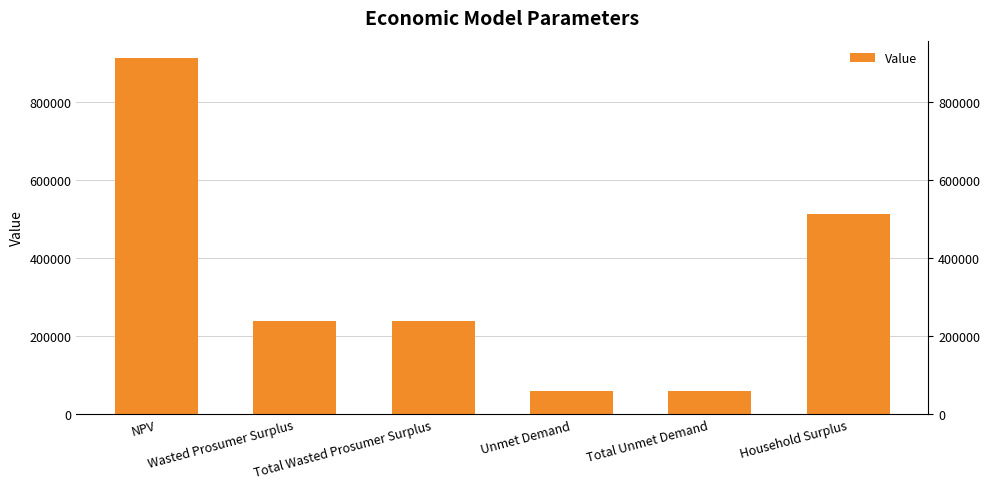

Rank the categories by value from highest to lowest.

NPV, Household Surplus, Wasted Prosumer Surplus, Total Wasted Prosumer Surplus, Unmet Demand, Total Unmet Demand